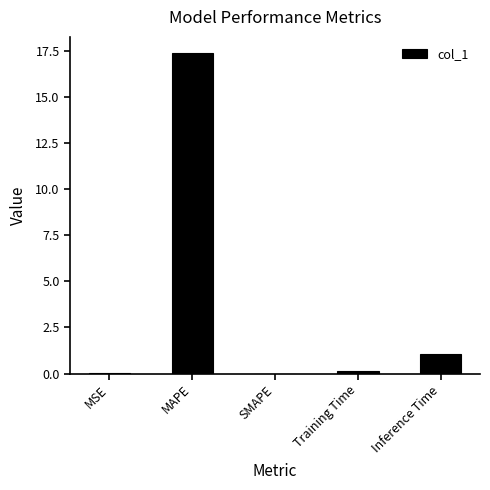

Is it true that the value at Inference Time is 1.7?

False